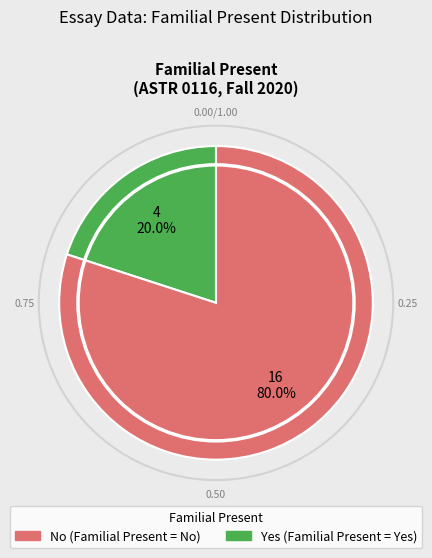

How many slices are in this pie chart?

2